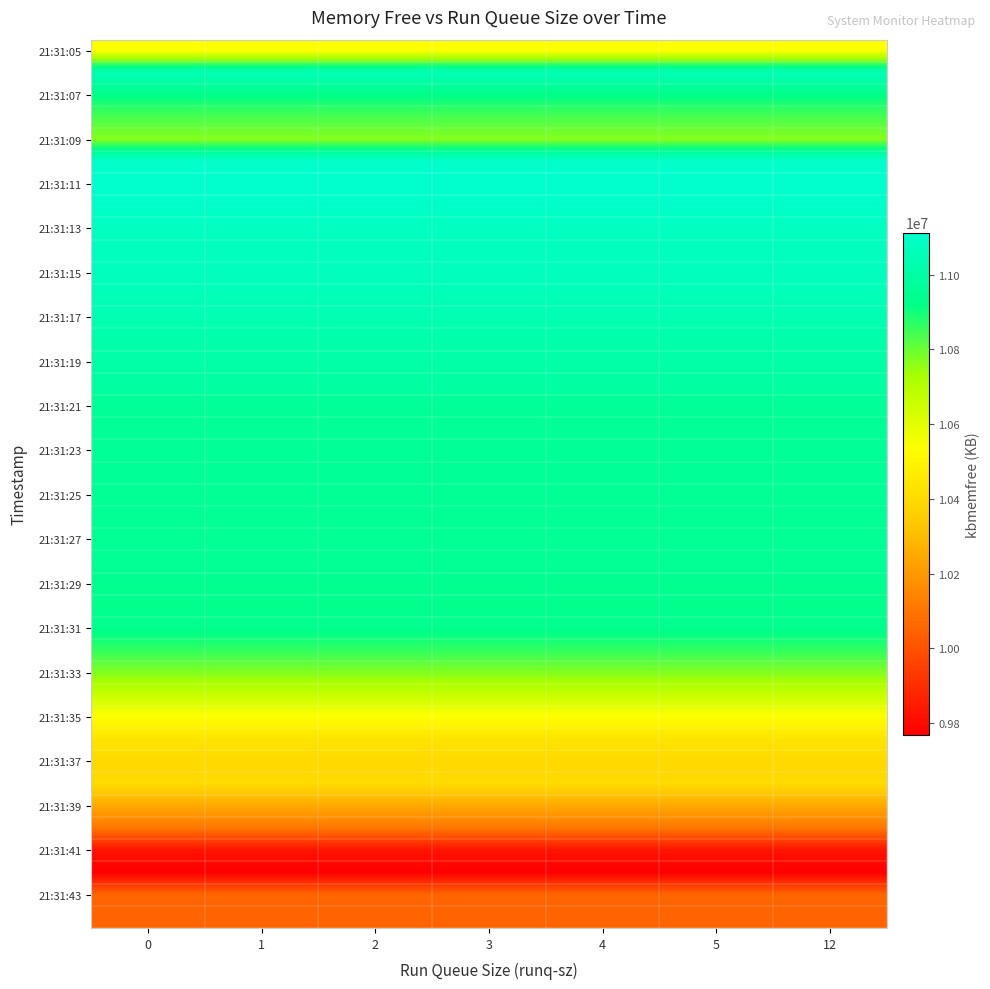

Reading left to right, list all the values displayed in this chart.

row_0: 10539136	10539136	10539136	10539136	10539136	10539136	10539136
row_1: 11041768	11041768	11041768	11041768	11041768	11041768	11041768
row_2: 10922444	10922444	10922444	10922444	10922444	10922444	10922444
row_3: 10838672	10838672	10838672	10838672	10838672	10838672	10838672
row_4: 10766944	10766944	10766944	10766944	10766944	10766944	10766944
row_5: 11104396	11104396	11104396	11104396	11104396	11104396	11104396
row_6: 11112836	11112836	11112836	11112836	11112836	11112836	11112836
row_7: 11099428	11099428	11099428	11099428	11099428	11099428	11099428
row_8: 11077292	11077292	11077292	11077292	11077292	11077292	11077292
row_9: 11074316	11074316	11074316	11074316	11074316	11074316	11074316
row_10: 11070844	11070844	11070844	11070844	11070844	11070844	11070844
row_11: 11054988	11054988	11054988	11054988	11054988	11054988	11054988
row_12: 11032440	11032440	11032440	11032440	11032440	11032440	11032440
row_13: 11014860	11014860	11014860	11014860	11014860	11014860	11014860
row_14: 11006692	11006692	11006692	11006692	11006692	11006692	11006692
row_15: 10991764	10991764	10991764	10991764	10991764	10991764	10991764
row_16: 10964300	10964300	10964300	10964300	10964300	10964300	10964300
row_17: 10961724	10961724	10961724	10961724	10961724	10961724	10961724
row_18: 10964036	10964036	10964036	10964036	10964036	10964036	10964036
row_19: 10962860	10962860	10962860	10962860	10962860	10962860	10962860
row_20: 10959512	10959512	10959512	10959512	10959512	10959512	10959512
row_21: 10957280	10957280	10957280	10957280	10957280	10957280	10957280
row_22: 10956832	10956832	10956832	10956832	10956832	10956832	10956832
row_23: 10956432	10956432	10956432	10956432	10956432	10956432	10956432
row_24: 10934812	10934812	10934812	10934812	10934812	10934812	10934812
row_25: 10933556	10933556	10933556	10933556	10933556	10933556	10933556
row_26: 10930564	10930564	10930564	10930564	10930564	10930564	10930564
row_27: 10863924	10863924	10863924	10863924	10863924	10863924	10863924
row_28: 10772152	10772152	10772152	10772152	10772152	10772152	10772152
row_29: 10665632	10665632	10665632	10665632	10665632	10665632	10665632
row_30: 10532976	10532976	10532976	10532976	10532976	10532976	10532976
row_31: 10435940	10435940	10435940	10435940	10435940	10435940	10435940
row_32: 10394568	10394568	10394568	10394568	10394568	10394568	10394568
row_33: 10398988	10398988	10398988	10398988	10398988	10398988	10398988
row_34: 10246464	10246464	10246464	10246464	10246464	10246464	10246464
row_35: 10103072	10103072	10103072	10103072	10103072	10103072	10103072
row_36: 9824676	9824676	9824676	9824676	9824676	9824676	9824676
row_37: 9767708	9767708	9767708	9767708	9767708	9767708	9767708
row_38: 10057208	10057208	10057208	10057208	10057208	10057208	10057208
row_39: 10054900	10054900	10054900	10054900	10054900	10054900	10054900